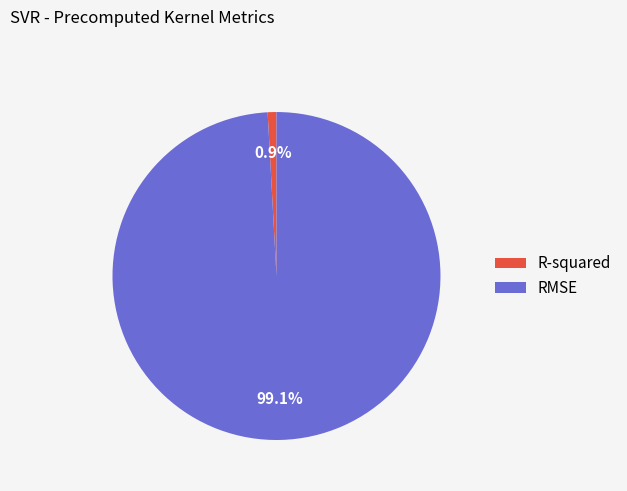

What is the largest slice in the pie chart?

RMSE